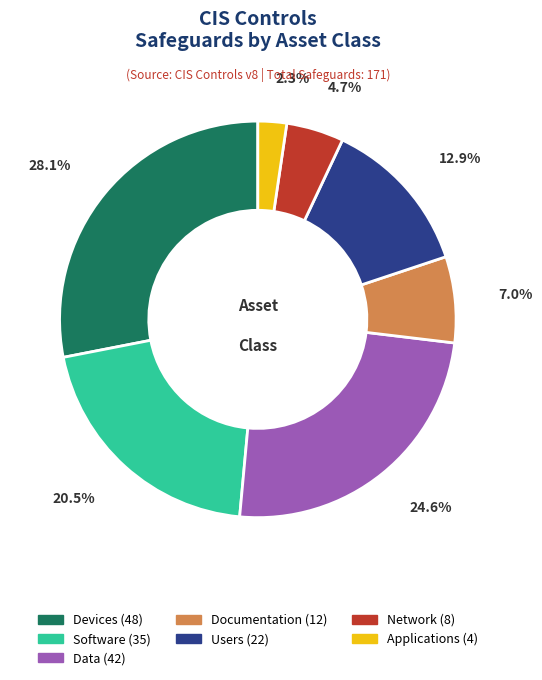

How many slices are in this pie chart?

7